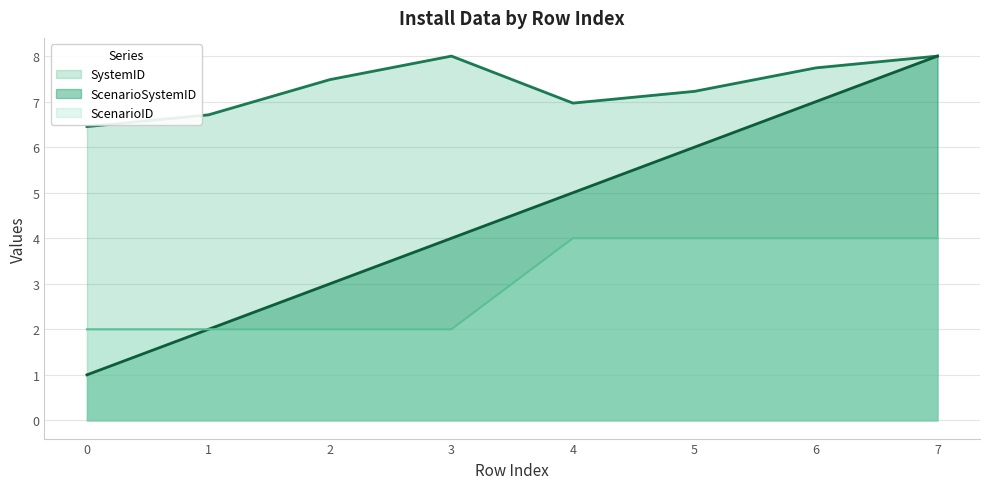

True or false: SystemID and ScenarioSystemID intersect in this chart.

False